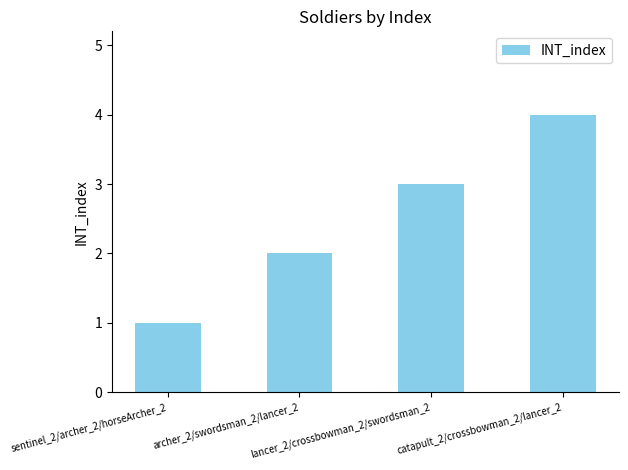

Rank the categories by value from highest to lowest.

catapult_2/crossbowman_2/lancer_2, lancer_2/crossbowman_2/swordsman_2, archer_2/swordsman_2/lancer_2, sentinel_2/archer_2/horseArcher_2